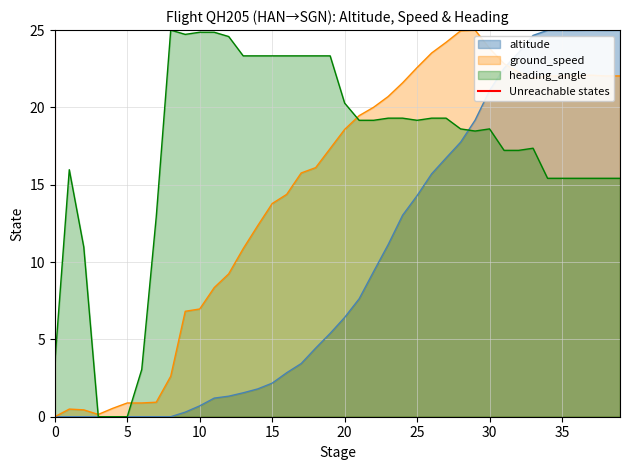

Is it true that altitude equals 40.7 at 35?

False